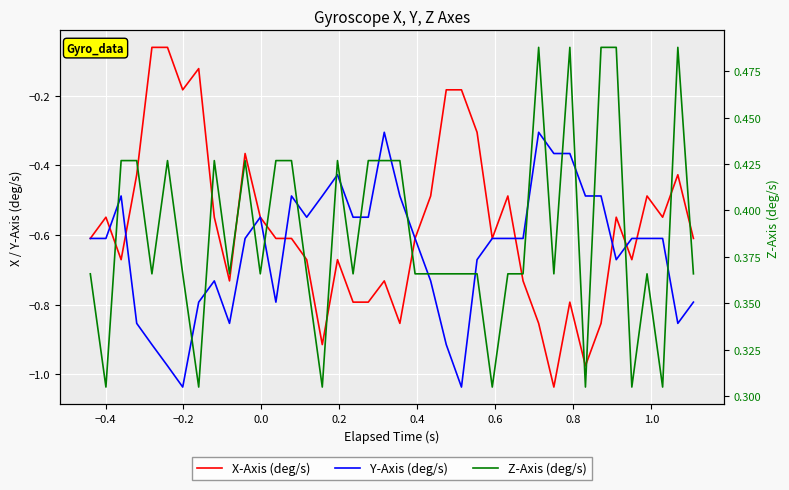

True or false: Y-Axis (deg/s) has more than 0 points higher than both neighbors.

True